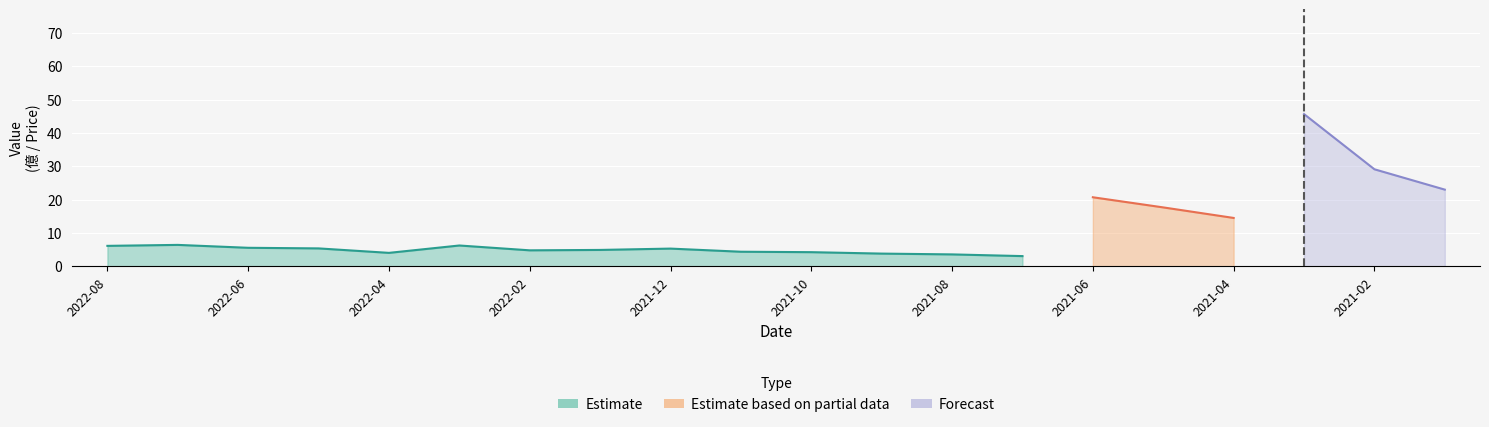

True or false: Forecast and Estimate cross at least once.

False